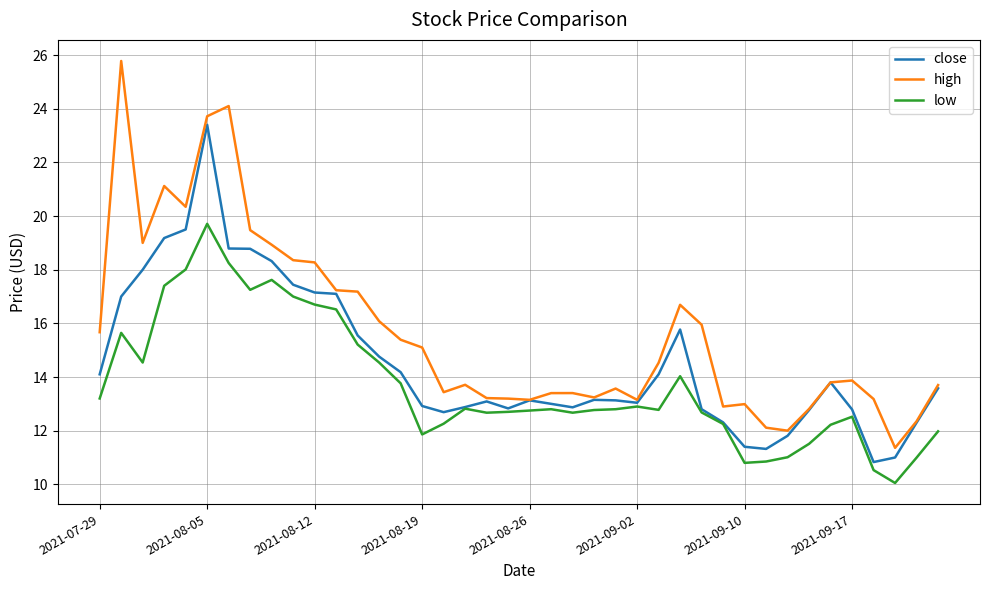

List the series in order of their overall mean, lowest first.

low, close, high